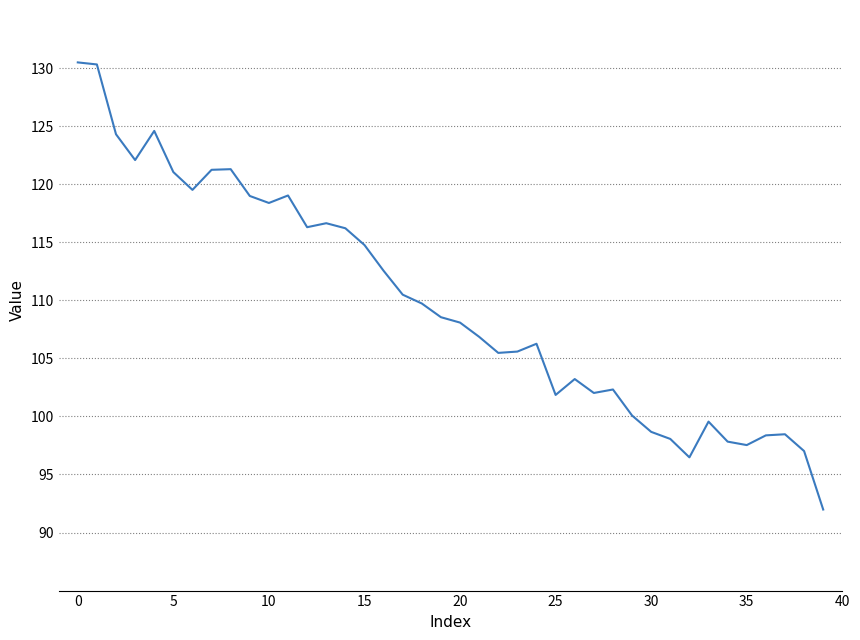

What is the difference between the maximum and minimum values?

38.5